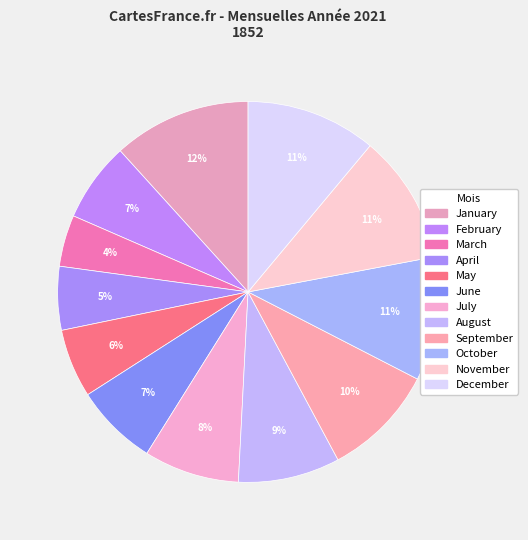

Does any single category account for the majority?

No